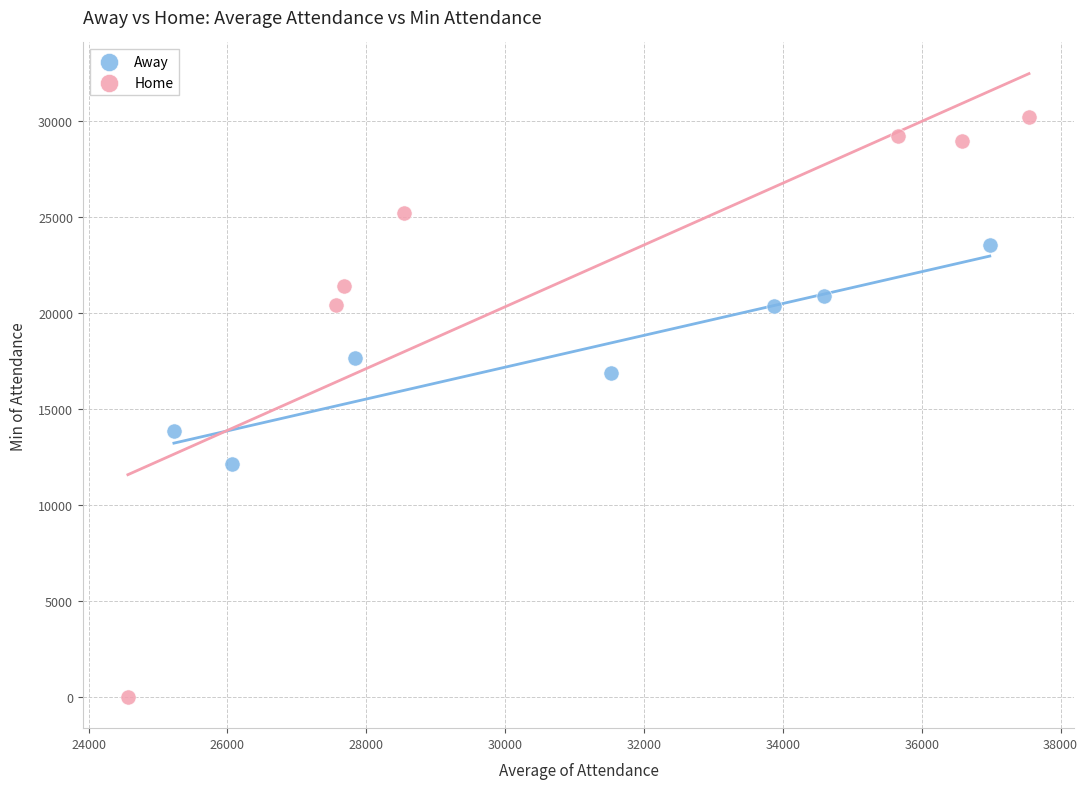

Which series reaches the minimum Y coordinate?

Home